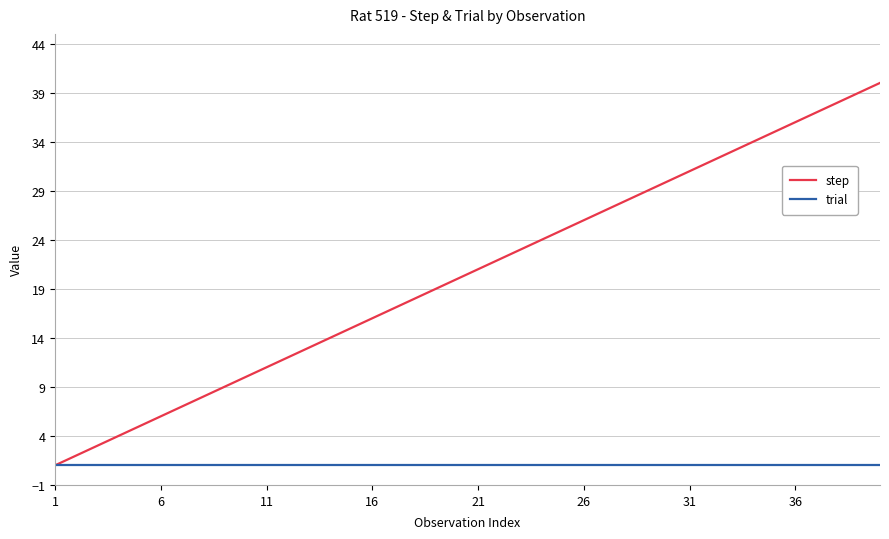

Which series has the largest total across all categories?

step